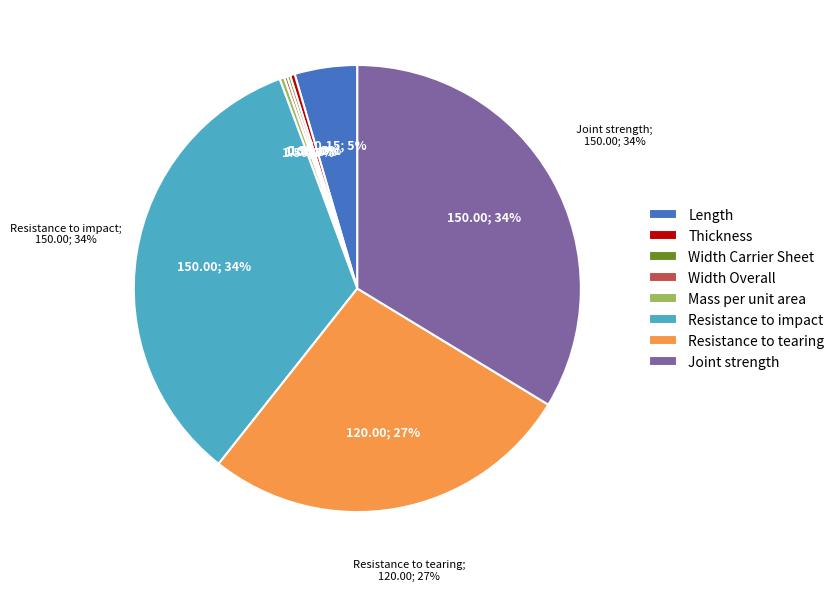

Which category has the biggest portion of the pie?

Resistance to impact